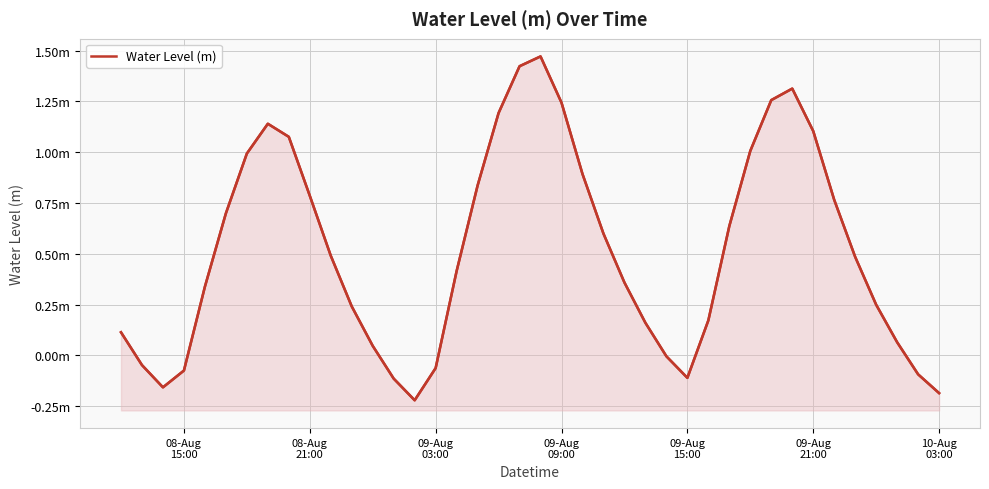

How many data points are less than 0?

10